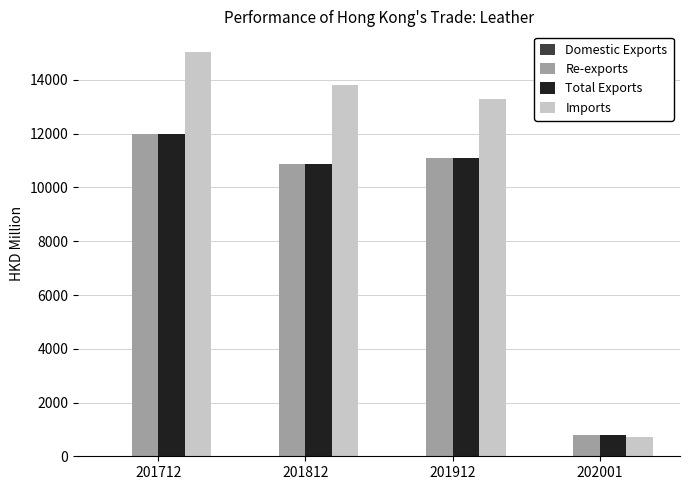

What is the sum of all Re-exports values?

34751.7